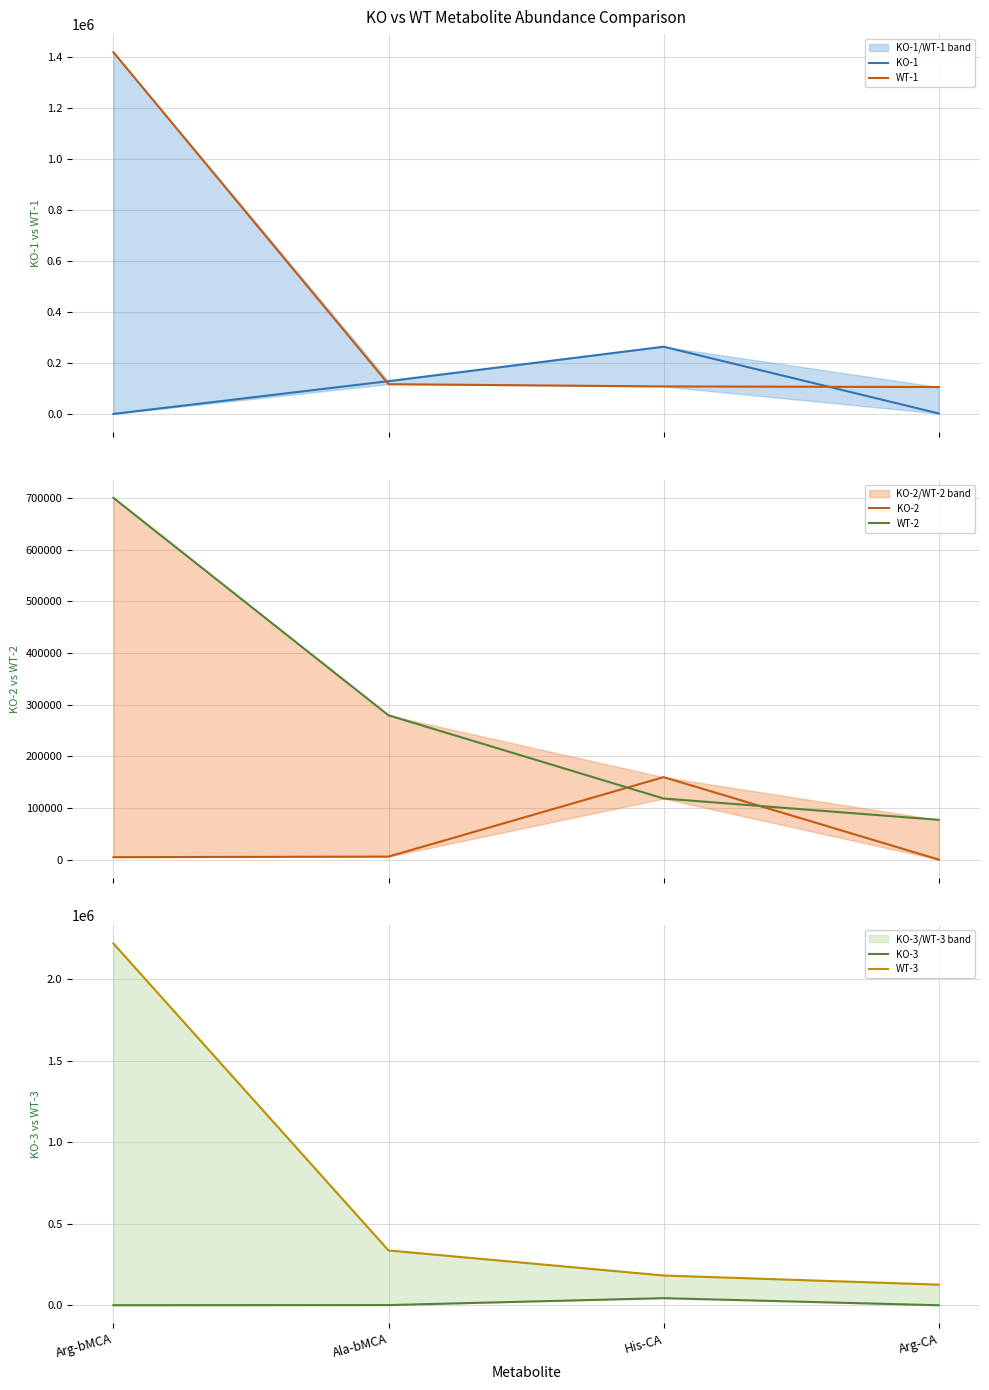

Where is the first local maximum for KO-2?

His-CA